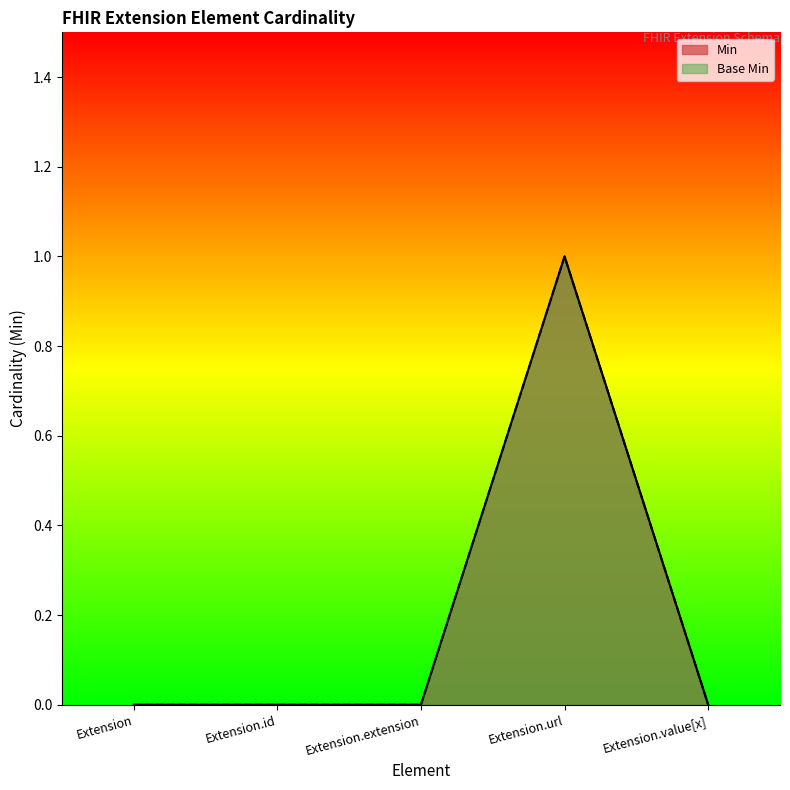

True or false: Min has a value of 0 at Extension.

True